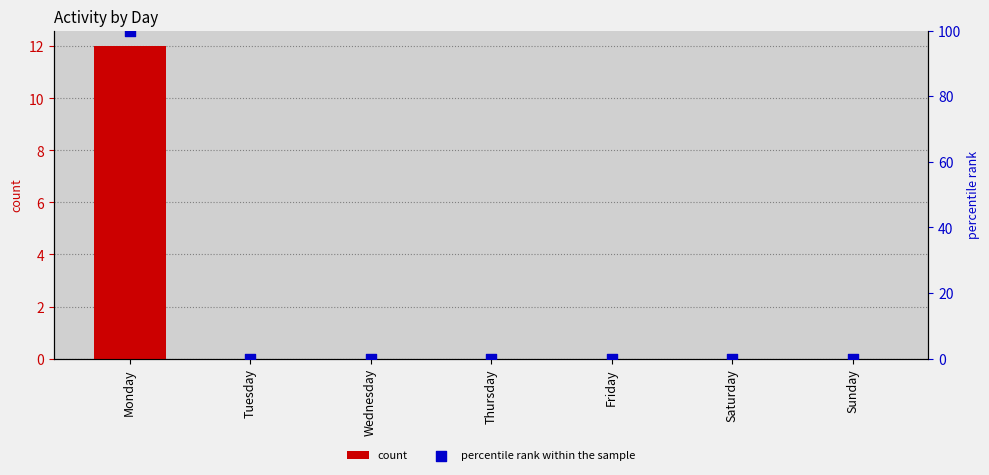

Which series contains the lowest Y value?

count